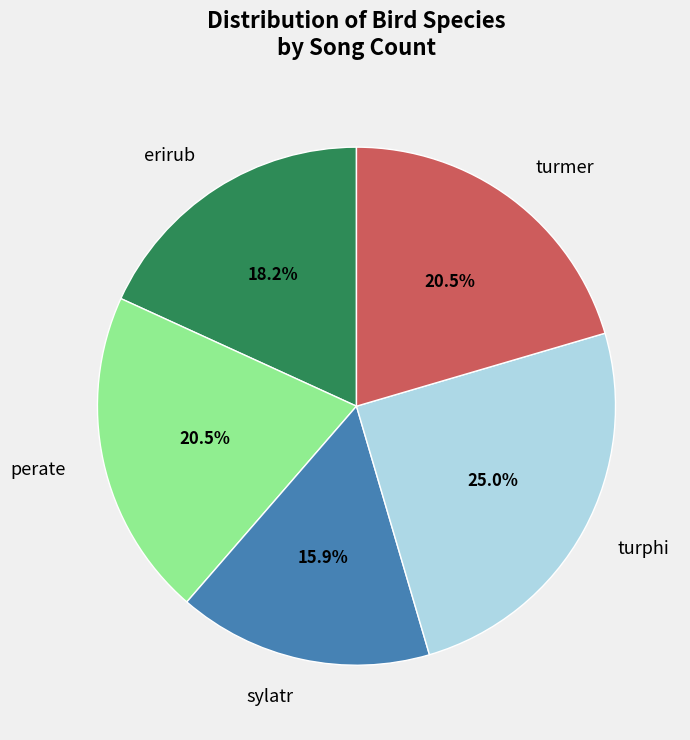

Is there a majority slice in this chart?

No